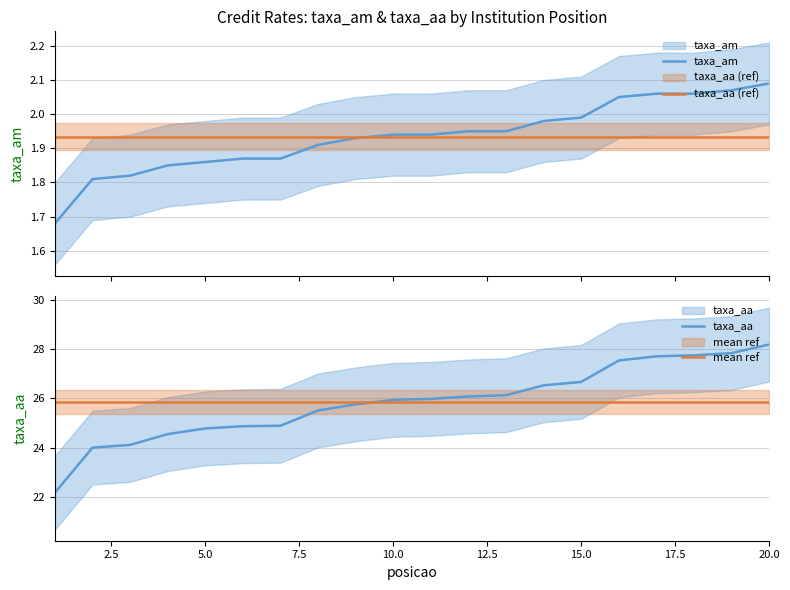

List the series in order of their peak value, highest first.

taxa_aa, mean ref, taxa_am, taxa_aa (ref)